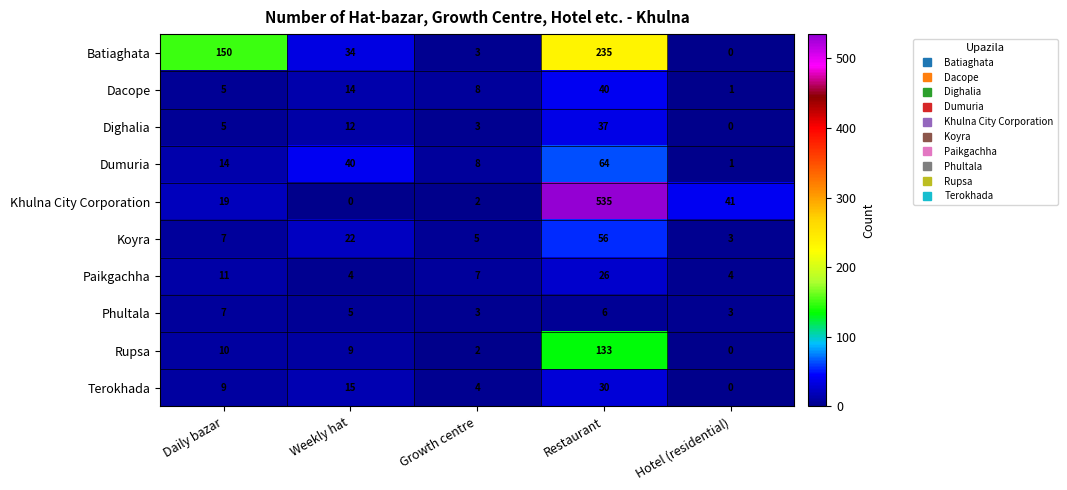

Count the number of categories in the chart.

5